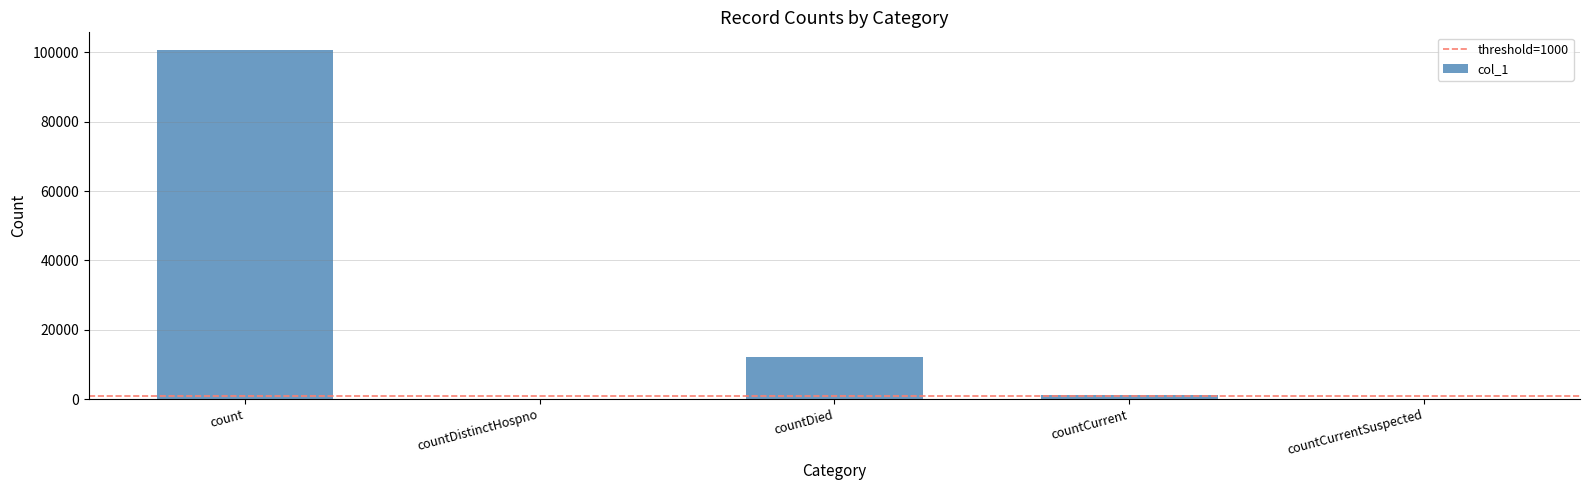

Reading right to left, what are all the values shown in this chart?

countCurrentSuspected=0	countCurrent=1275	countDied=12241	countDistinctHospno=0	count=100768